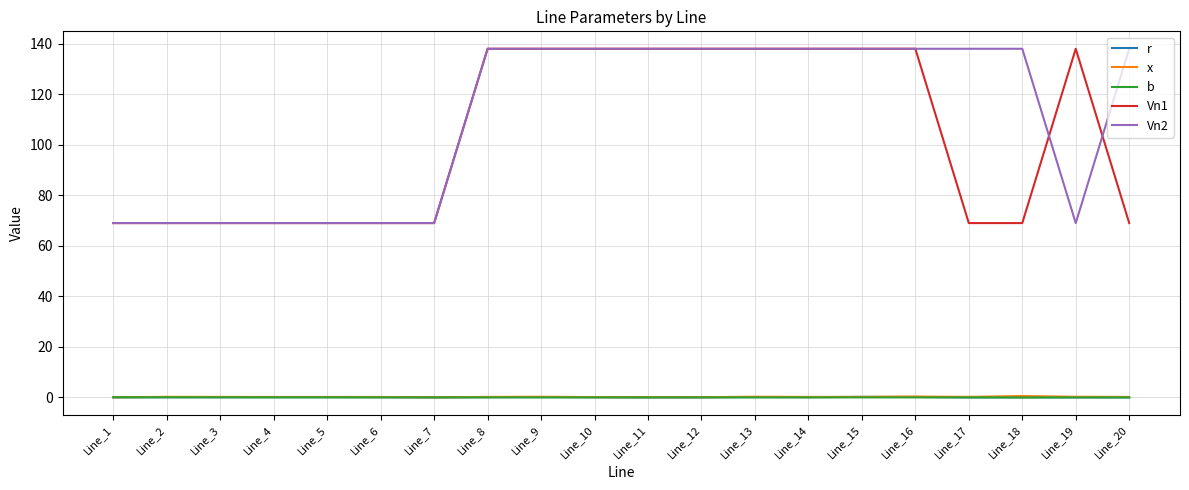

What is the highest value of the Vn1 series?

138.0